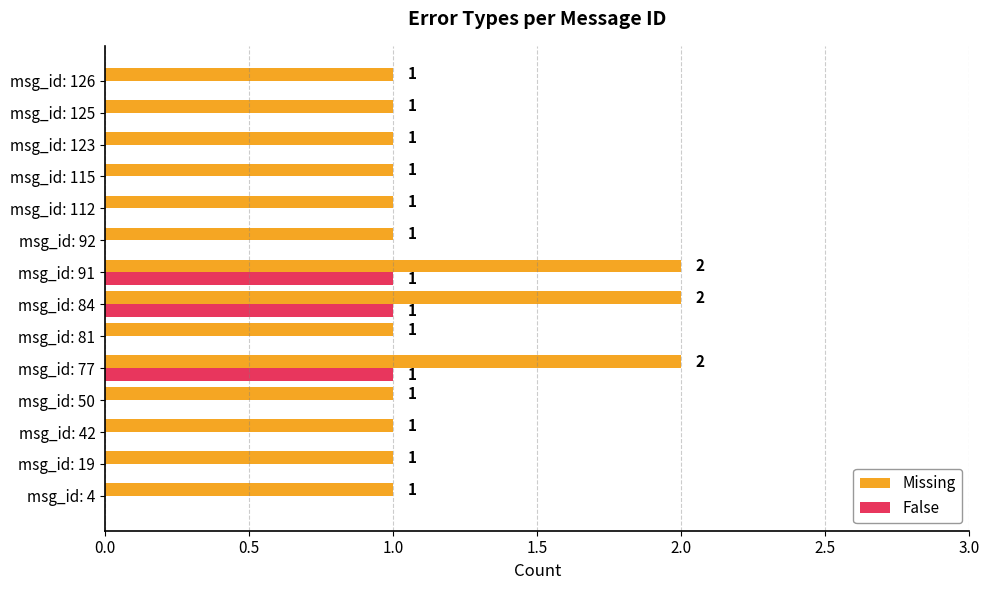

What is the sum of the Missing values at msg_id: 92 and msg_id: 77?

3